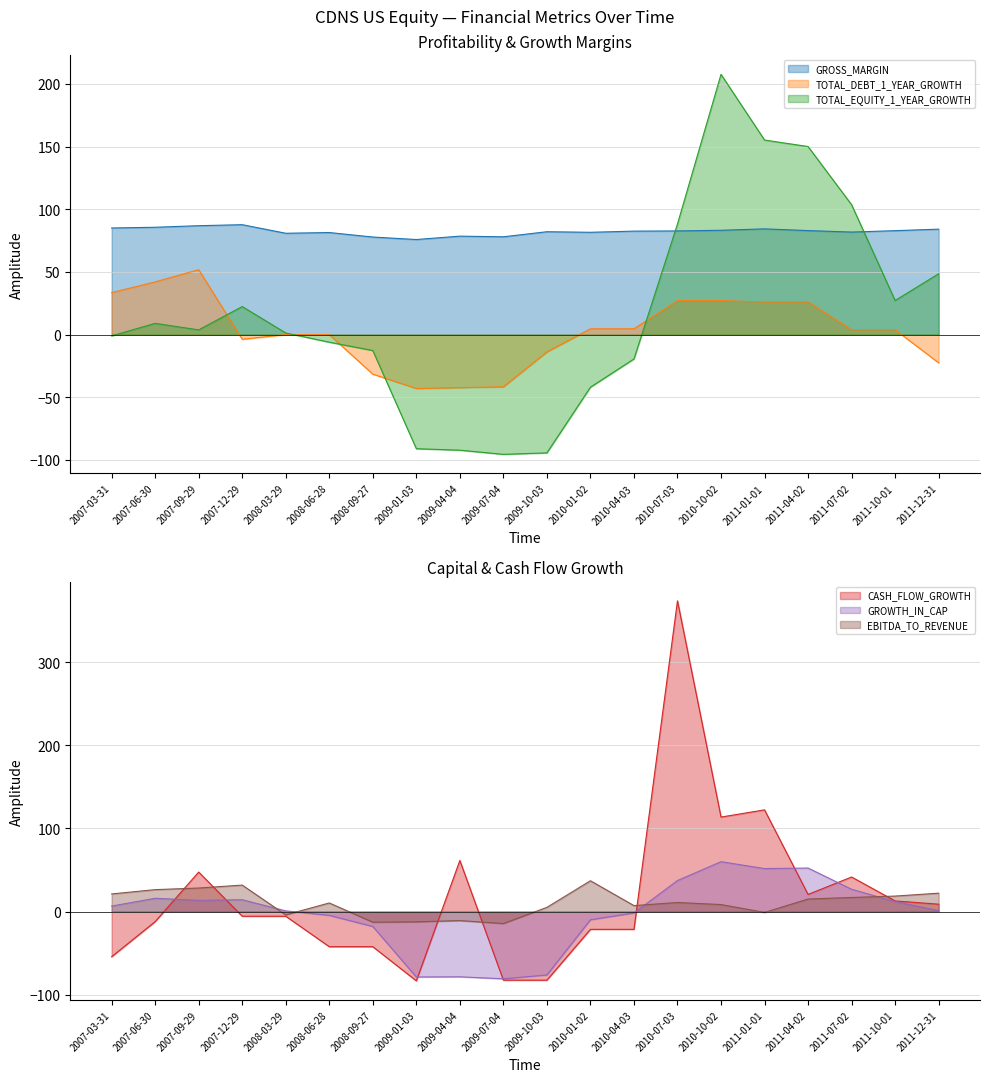

Reading left to right, transcribe all the data shown in this chart.

GROSS_MARGIN: 2007-03-31=85.1	2007-06-30=85.7	2007-09-29=86.9	2007-12-29=87.7	2008-03-29=80.9	2008-06-28=81.5	2008-09-27=77.9	2009-01-03=75.9	2009-04-04=78.6	2009-07-04=78.1	2009-10-03=82.1	2010-01-02=81.7	2010-04-03=82.6	2010-07-03=82.8	2010-10-02=83.3	2011-01-01=84.4	2011-04-02=83.0	2011-07-02=81.9	2011-10-01=83.0	2011-12-31=84.2
TOTAL_DEBT_1_YEAR_GROWTH: 2007-03-31=33.5	2007-06-30=42.1	2007-09-29=51.8	2007-12-29=-3.7	2008-03-29=0.0	2008-06-28=0.0	2008-09-27=-31.5	2009-01-03=-43.0	2009-04-04=-42.3	2009-07-04=-41.7	2009-10-03=-13.8	2010-01-02=4.7	2010-04-03=4.7	2010-07-03=27.1	2010-10-02=27.1	2011-01-01=26.1	2011-04-02=26.1	2011-07-02=3.9	2011-10-01=3.9	2011-12-31=-22.5
TOTAL_EQUITY_1_YEAR_GROWTH: 2007-03-31=-1.0	2007-06-30=9.0	2007-09-29=3.8	2007-12-29=22.4	2008-03-29=1.3	2008-06-28=-6.0	2008-09-27=-12.7	2009-01-03=-91.0	2009-04-04=-92.2	2009-07-04=-95.5	2009-10-03=-94.4	2010-01-02=-42.0	2010-04-03=-19.4	2010-07-03=88.3	2010-10-02=207.7	2011-01-01=155.3	2011-04-02=150.1	2011-07-02=103.7	2011-10-01=27.2	2011-12-31=48.6
CASH_FLOW_GROWTH: 2007-03-31=-54.2	2007-06-30=-12.0	2007-09-29=47.6	2007-12-29=-5.5	2008-03-29=-5.5	2008-06-28=-42.1	2008-09-27=-42.1	2009-01-03=-83.2	2009-04-04=61.5	2009-07-04=-82.3	2009-10-03=-82.3	2010-01-02=-21.3	2010-04-03=-21.3	2010-07-03=373.7	2010-10-02=113.7	2011-01-01=122.4	2011-04-02=20.7	2011-07-02=41.7	2011-10-01=12.9	2011-12-31=9.0
GROWTH_IN_CAP: 2007-03-31=6.8	2007-06-30=16.1	2007-09-29=13.6	2007-12-29=14.4	2008-03-29=1.0	2008-06-28=-4.4	2008-09-27=-17.8	2009-01-03=-78.5	2009-04-04=-78.3	2009-07-04=-80.7	2009-10-03=-76.1	2010-01-02=-9.8	2010-04-03=-1.6	2010-07-03=37.4	2010-10-02=60.1	2011-01-01=51.8	2011-04-02=52.4	2011-07-02=26.9	2011-10-01=12.1	2011-12-31=1.3
EBITDA_TO_REVENUE: 2007-03-31=21.3	2007-06-30=26.5	2007-09-29=28.4	2007-12-29=31.9	2008-03-29=-3.9	2008-06-28=10.5	2008-09-27=-12.7	2009-01-03=-12.2	2009-04-04=-10.7	2009-07-04=-14.3	2009-10-03=5.2	2010-01-02=37.2	2010-04-03=7.3	2010-07-03=11.0	2010-10-02=8.6	2011-01-01=-0.9	2011-04-02=15.2	2011-07-02=17.1	2011-10-01=18.7	2011-12-31=22.2